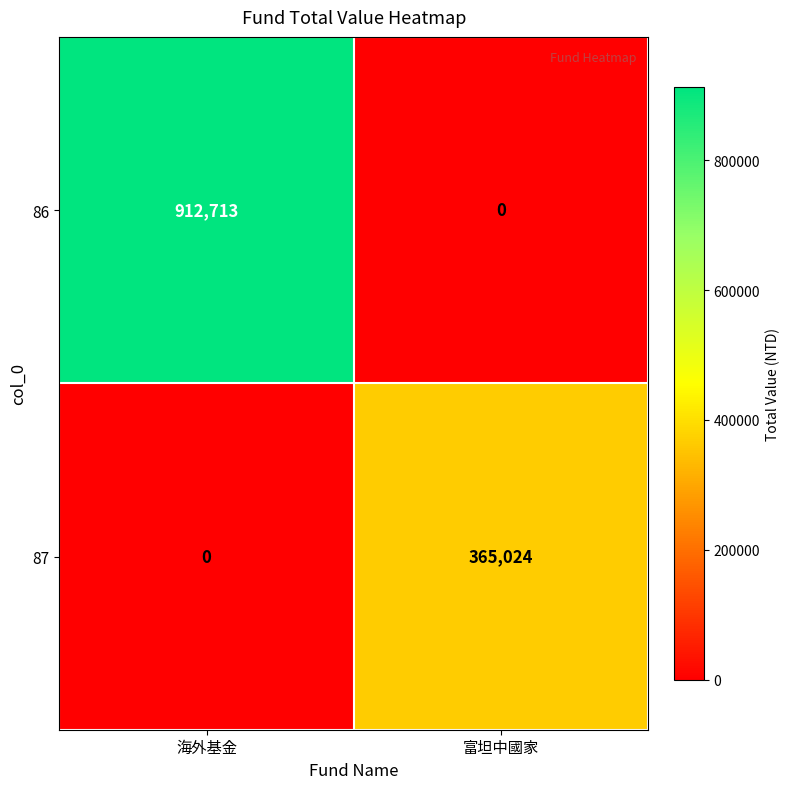

Reading left to right, extract all data points from this chart.

86: 海外基金=912713	富坦中國家=0
87: 海外基金=0	富坦中國家=365024